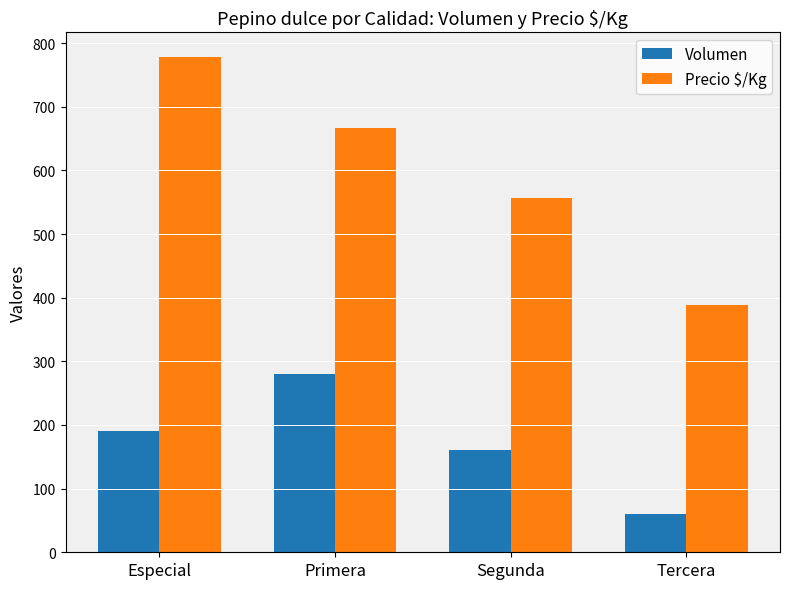

Which category has the lowest value in the Precio $/Kg series?

Tercera